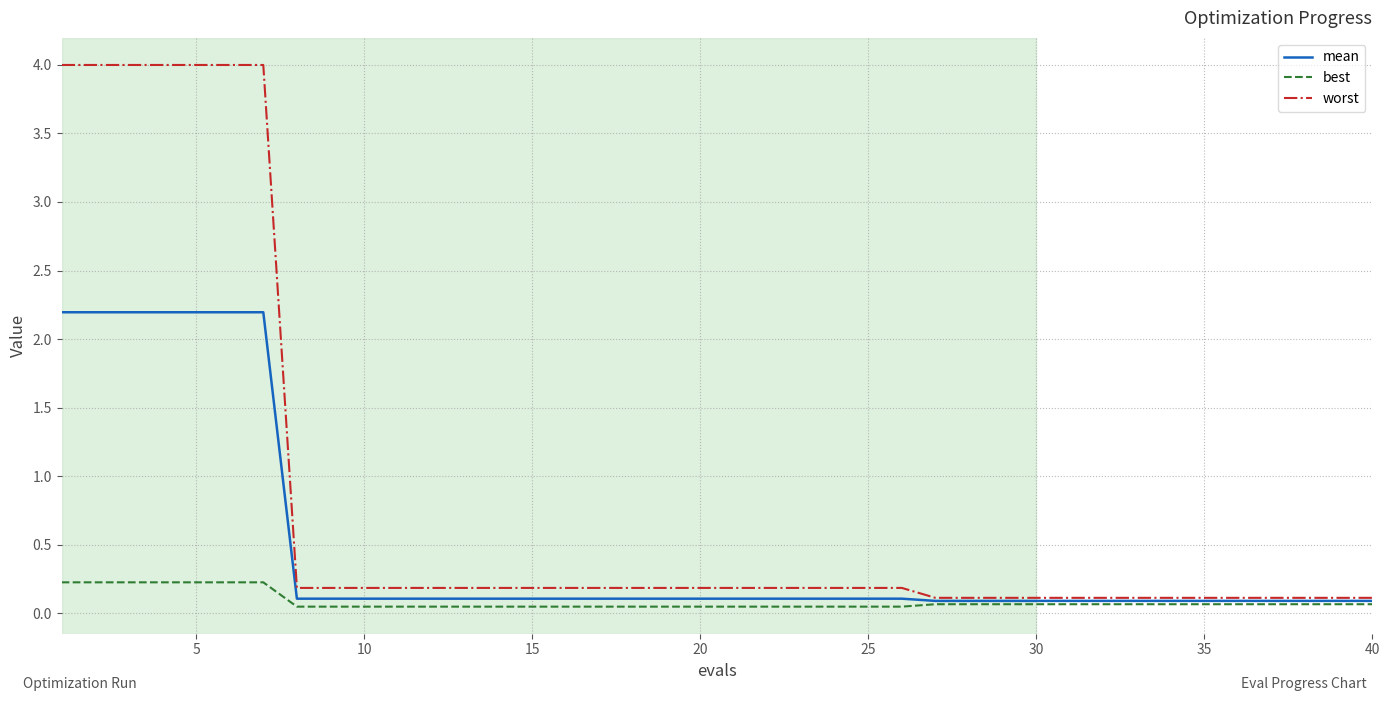

Which series has the largest total across all categories?

worst